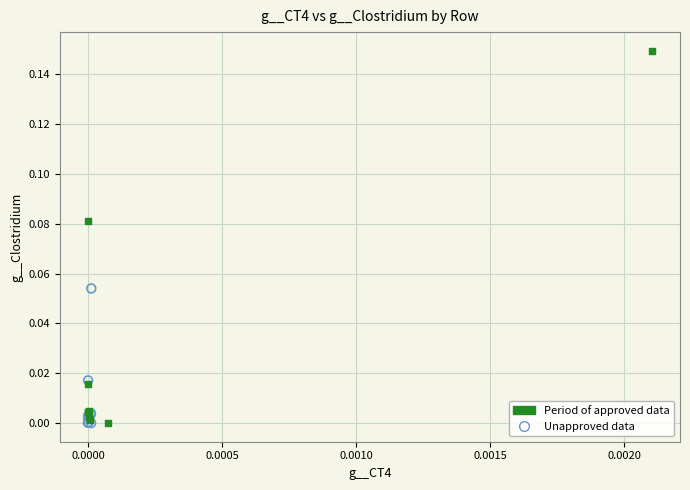

Which series has the largest Y range (max minus min)?

Period of approved data